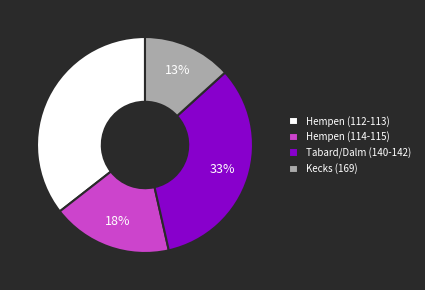

Is there a majority slice in this chart?

No